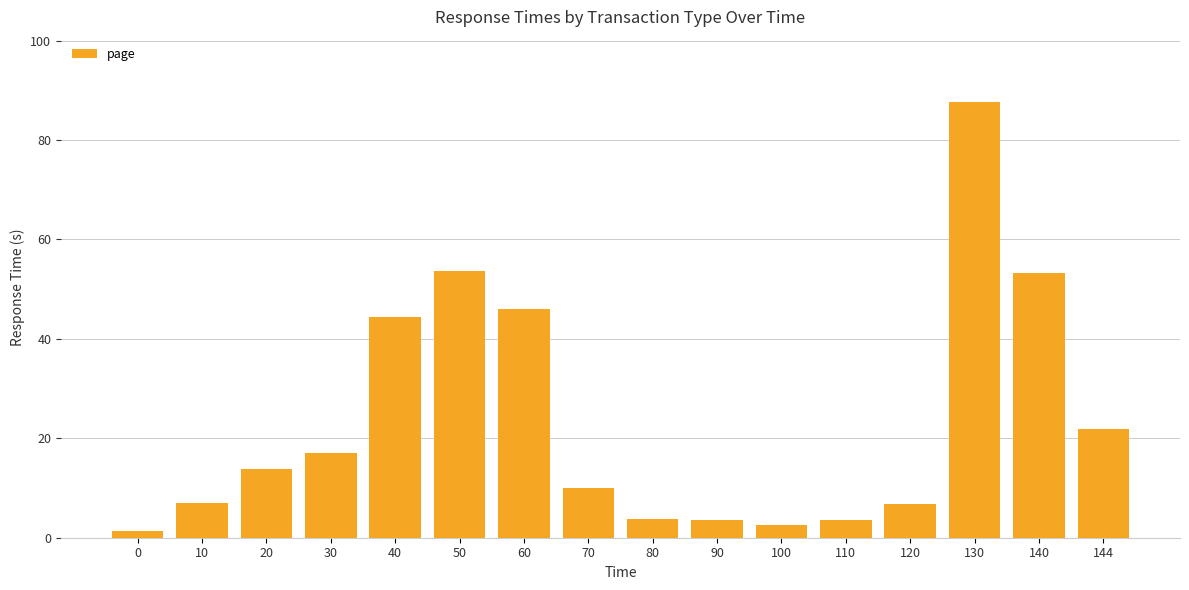

What is the difference between the maximum and second lowest values?

85.1